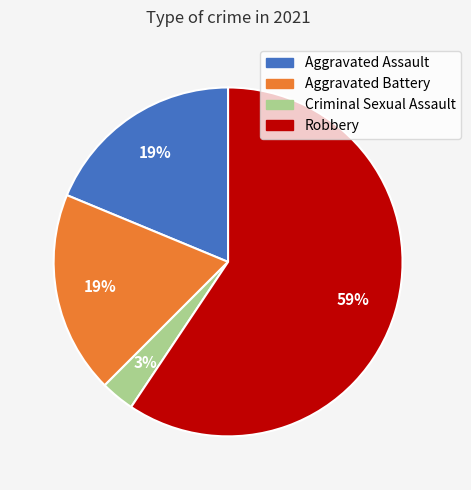

Which has a higher value, Aggravated Assault or Criminal Sexual Assault?

Aggravated Assault